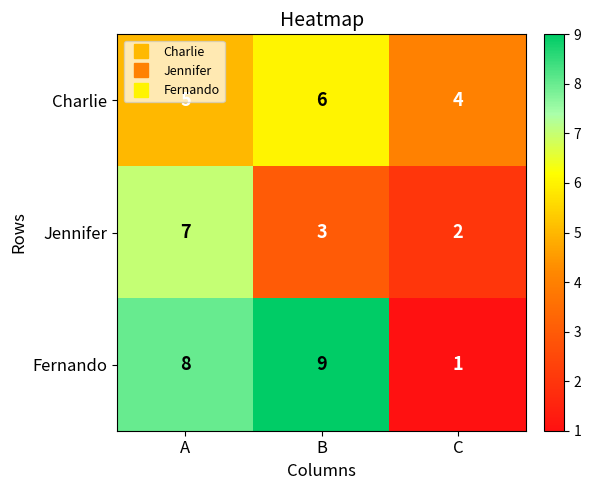

What is the maximum value shown in the chart?

9